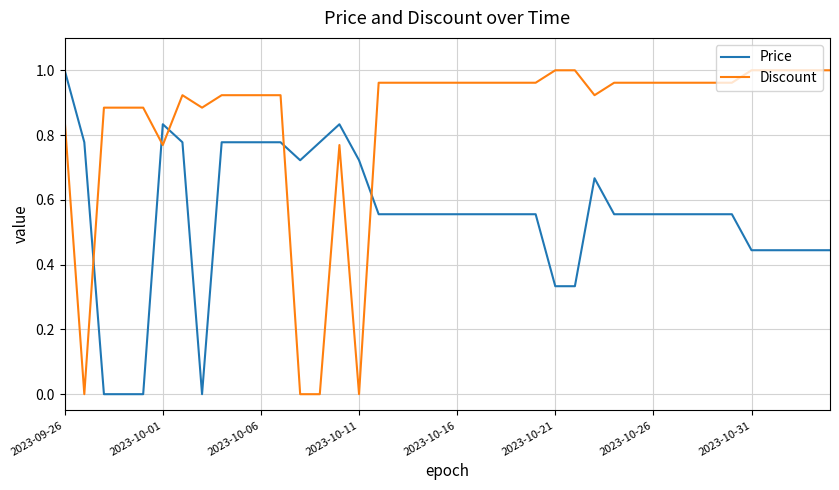

Rank the series by their average value, from lowest to highest.

Price, Discount